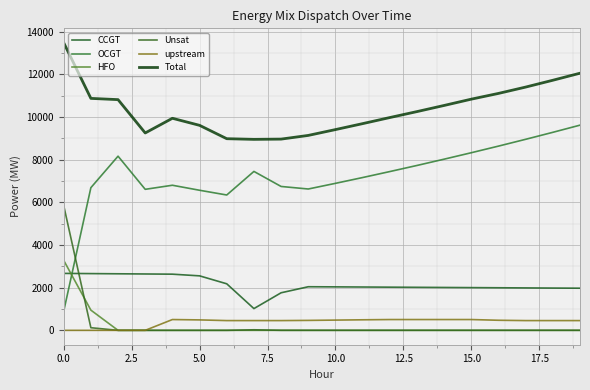

Rank the series by their maximum value, from highest to lowest.

Total, OCGT, Unsat, HFO, CCGT, upstream